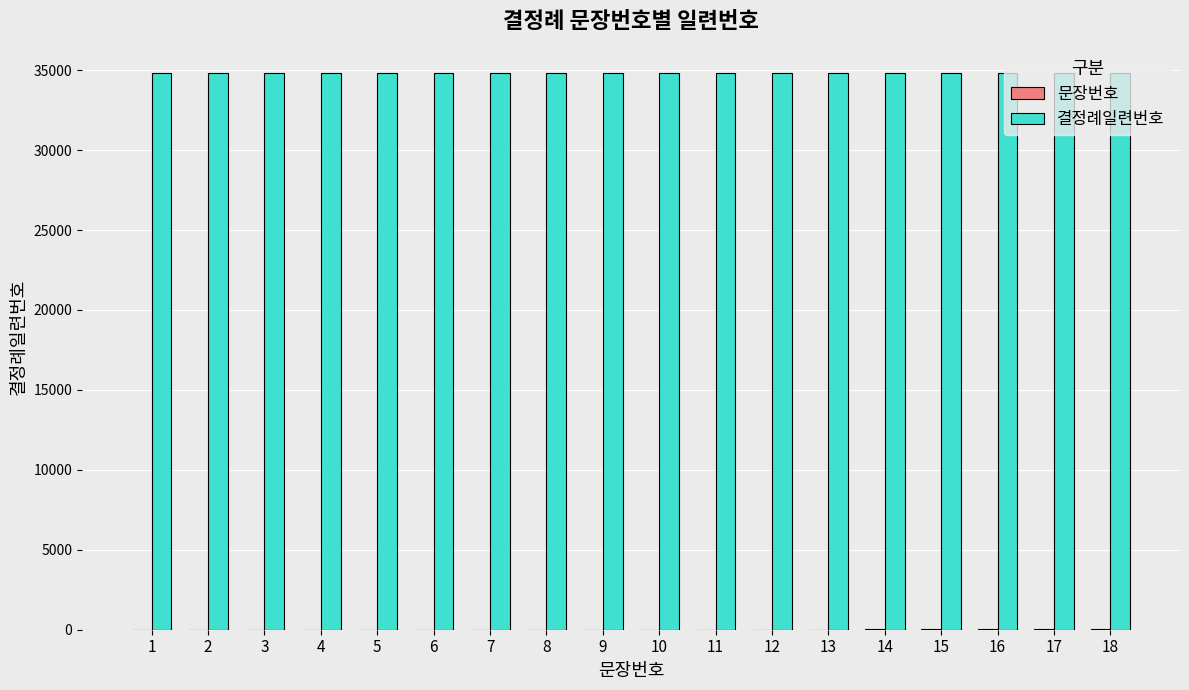

What is the sum of all 결정례일련번호 values?

627318